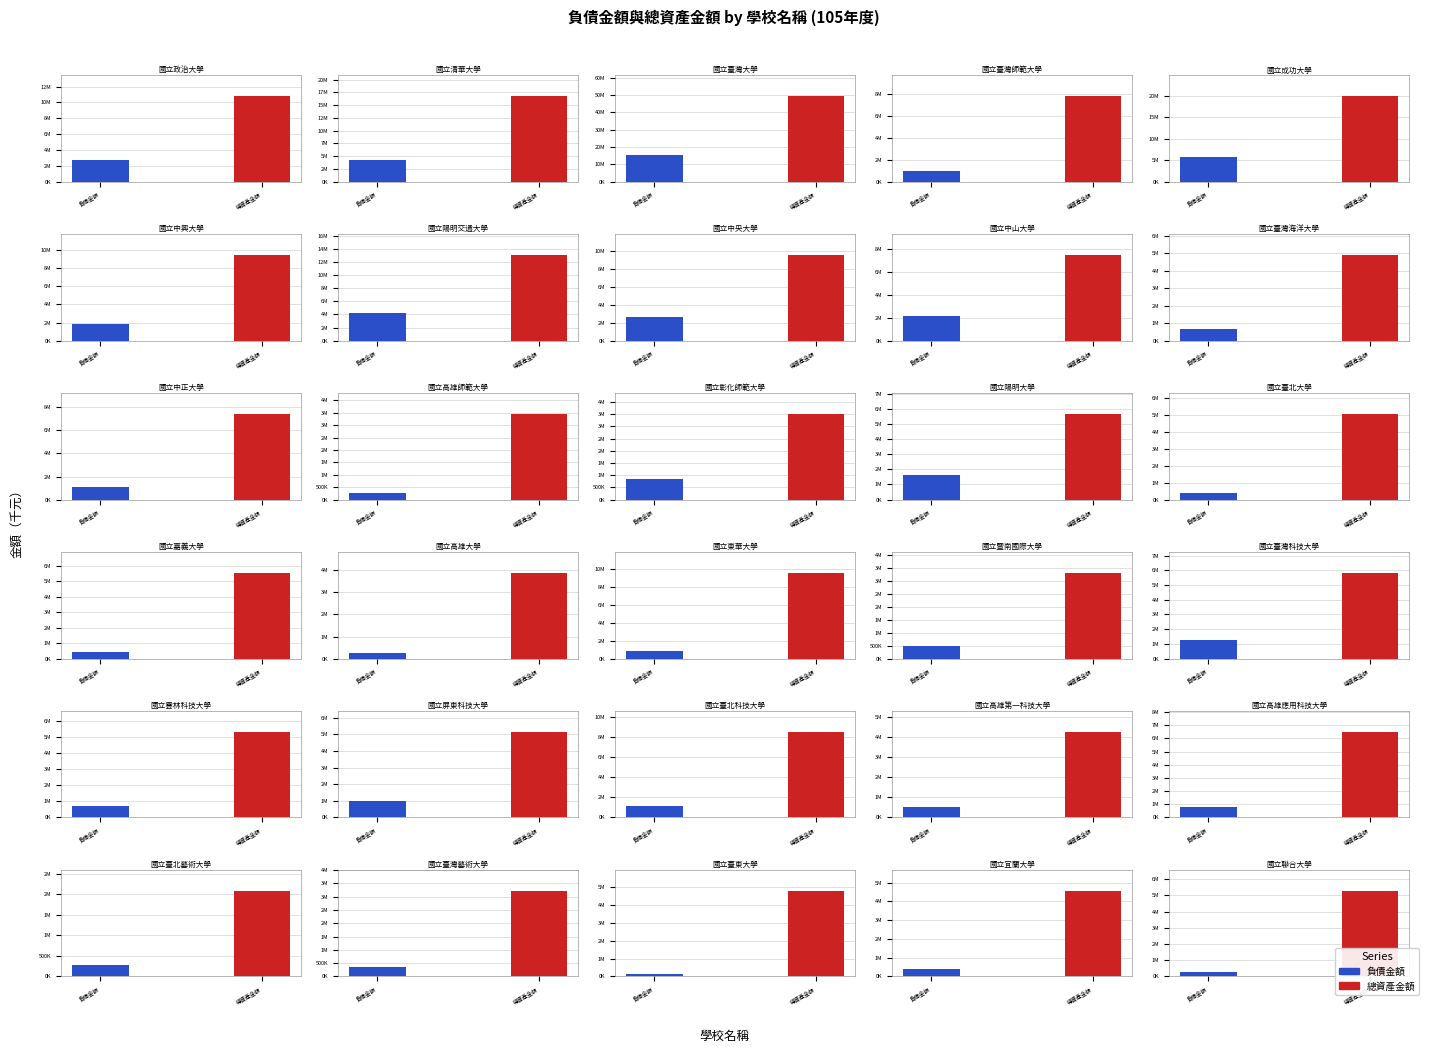

Which category has the lowest value in the 負債金額 series?

國立臺東大學